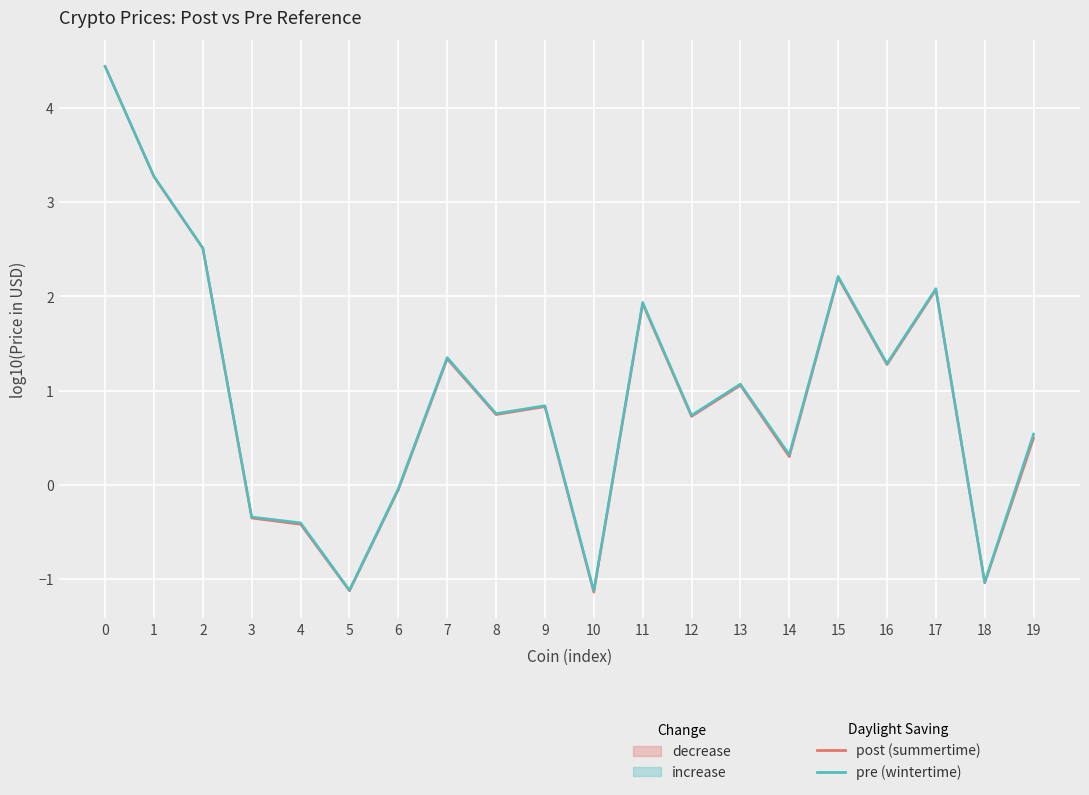

Between which two adjacent categories do pre (wintertime) and post (summertime) first intersect?

0 and 1